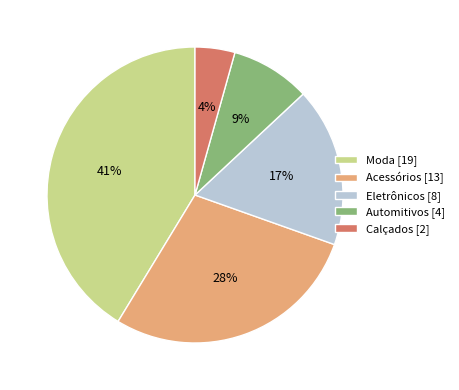

Which slice is the smallest?

Calçados